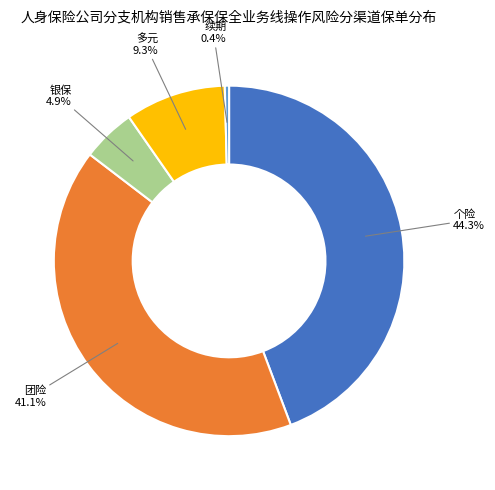

Is there any slice that represents more than half of the pie?

No